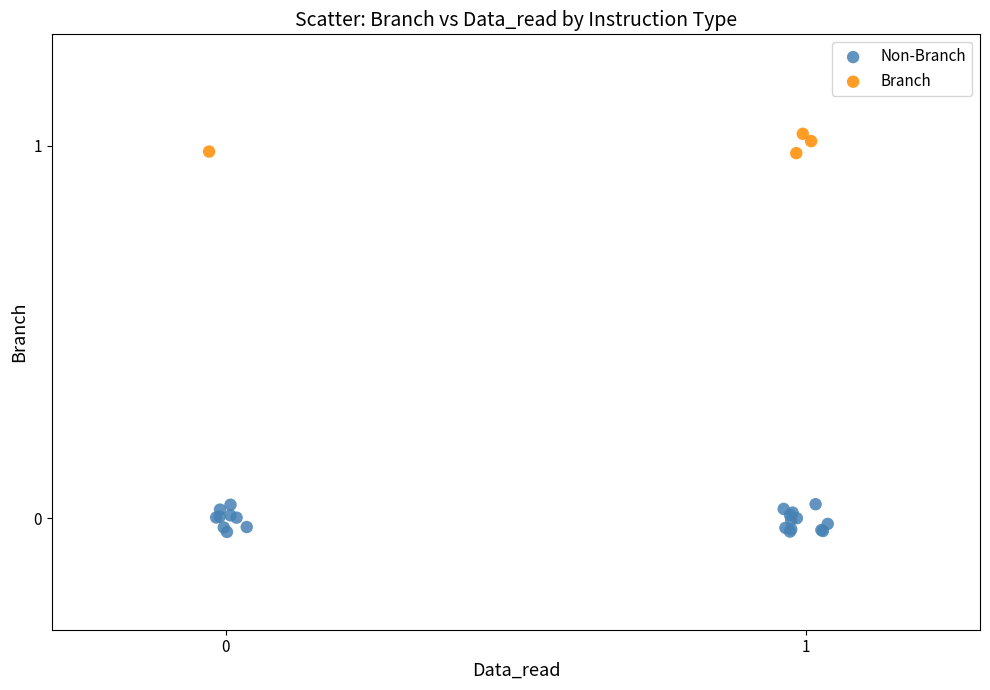

Which series has the largest Y range (max minus min)?

Non-Branch